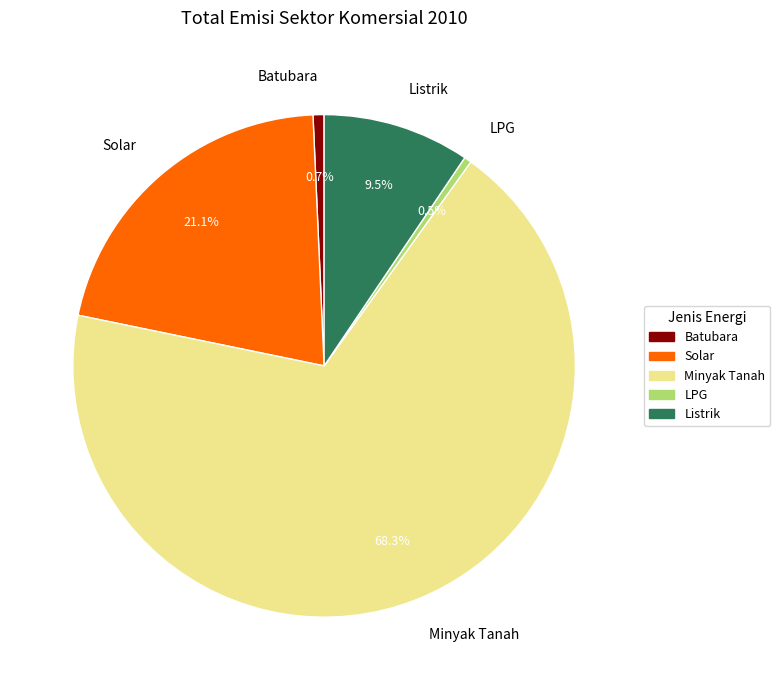

What is the ratio of the value at Solar to the value at Listrik?

2.2